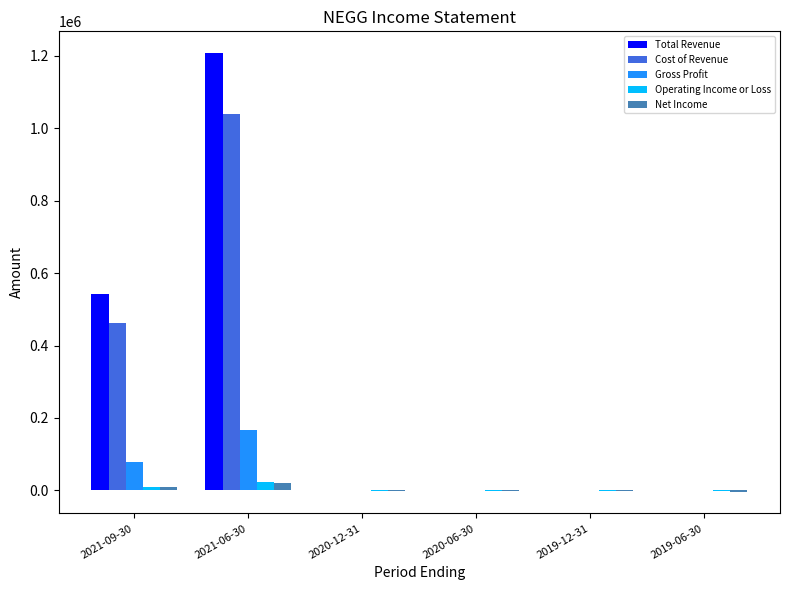

What is the spread (max minus min) of values at 2021-06-30?

1185300